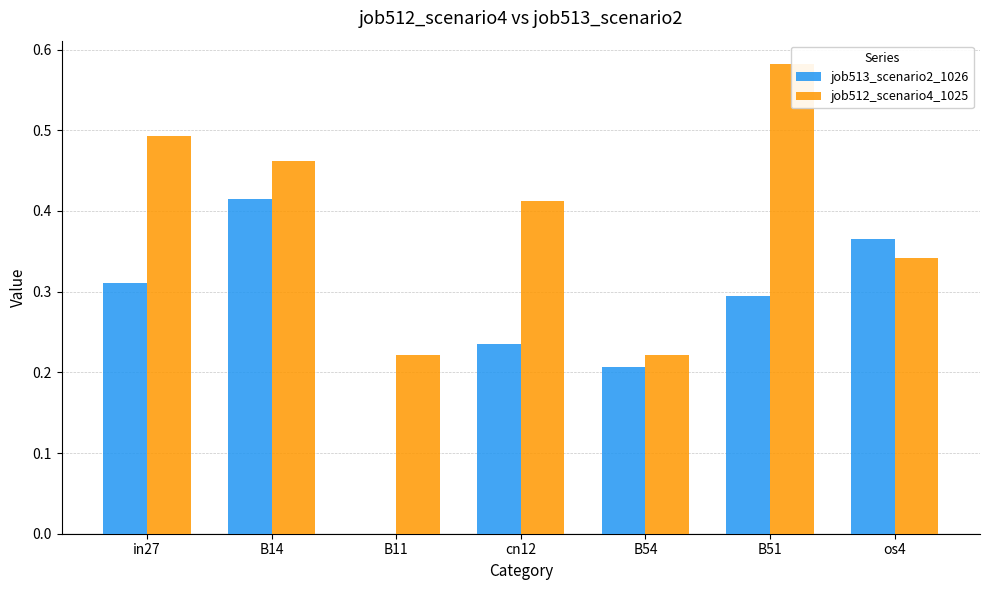

How many values in the job513_scenario2_1026 series exceed 0?

6